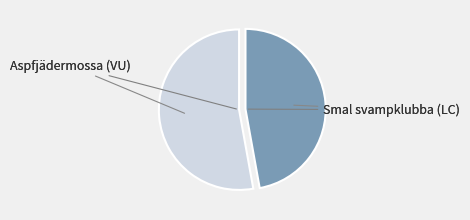

Does any single category account for the majority?

Yes